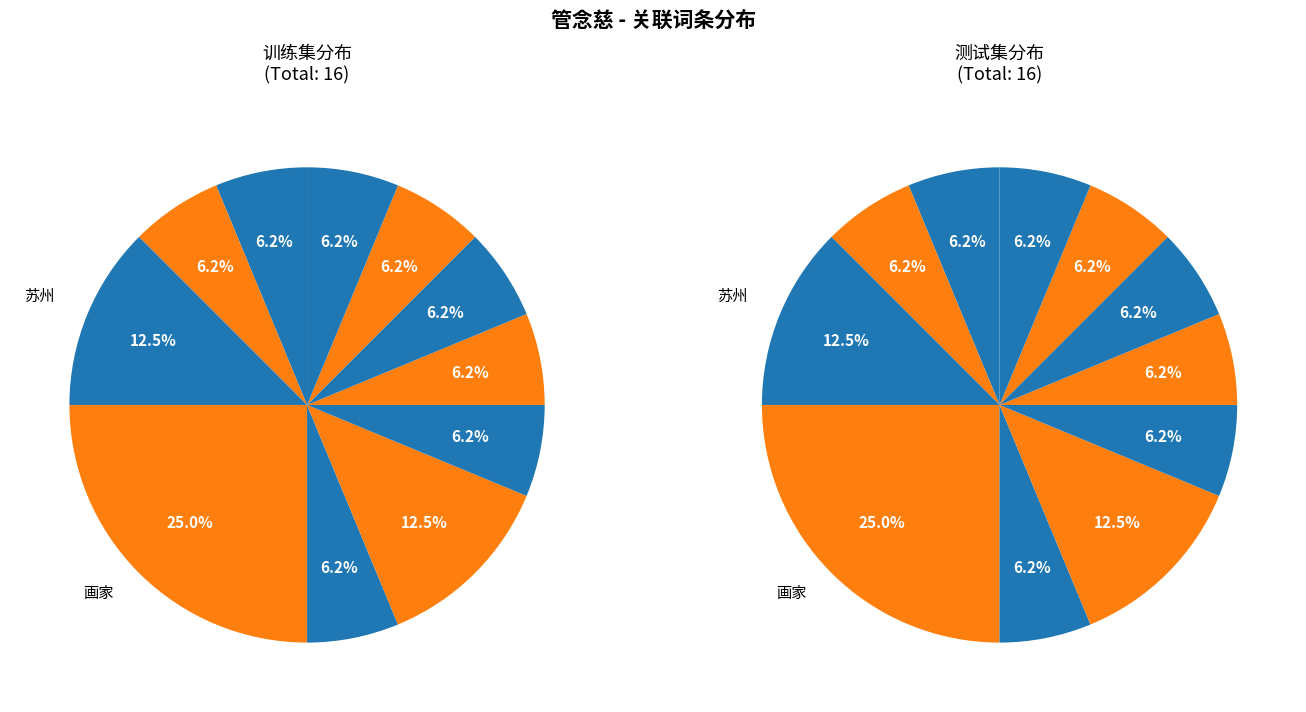

How many segments does this pie chart have?

11